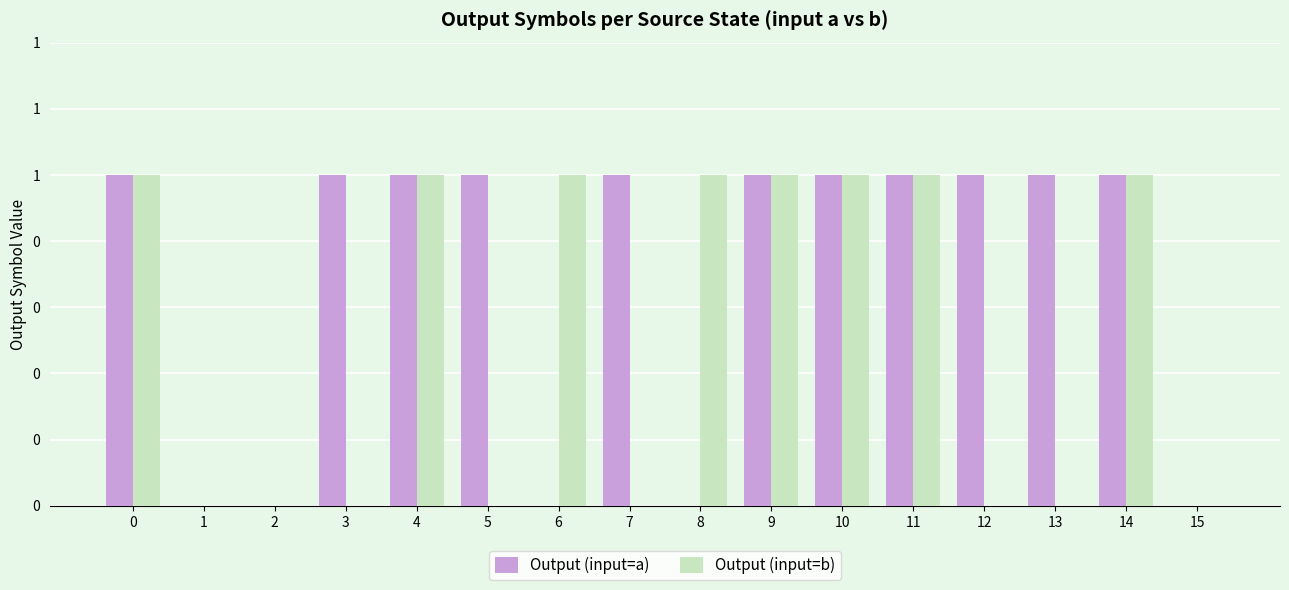

Does the chart contain stacked bars?

No